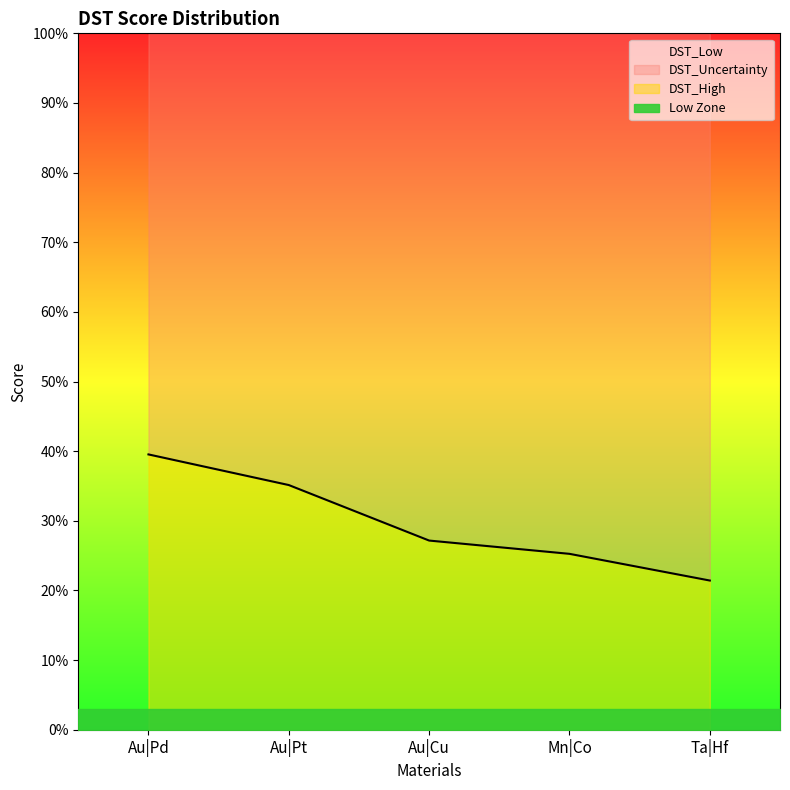

The DST_Uncertainty series shows 0.6 at Au|Pt. True or false?

True